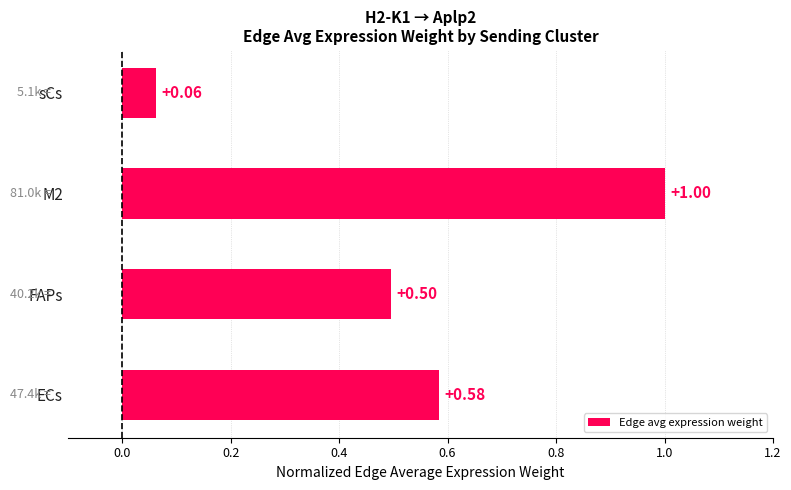

At which label is the value closest to 0?

sCs